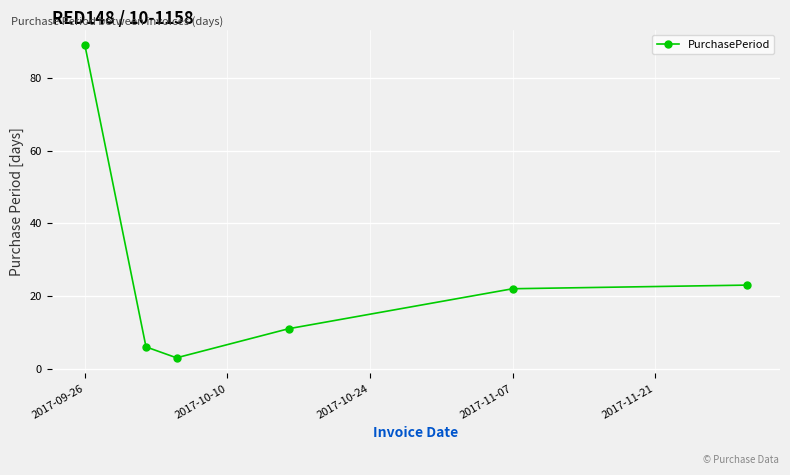

What is the value of the 4th point from the left?

11